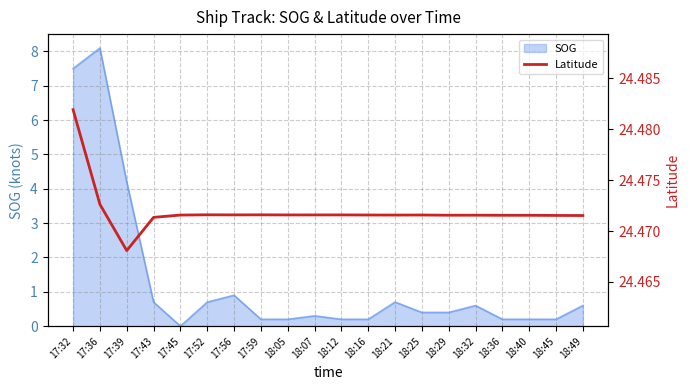

What is the label of the 8th point from the right?

18:21